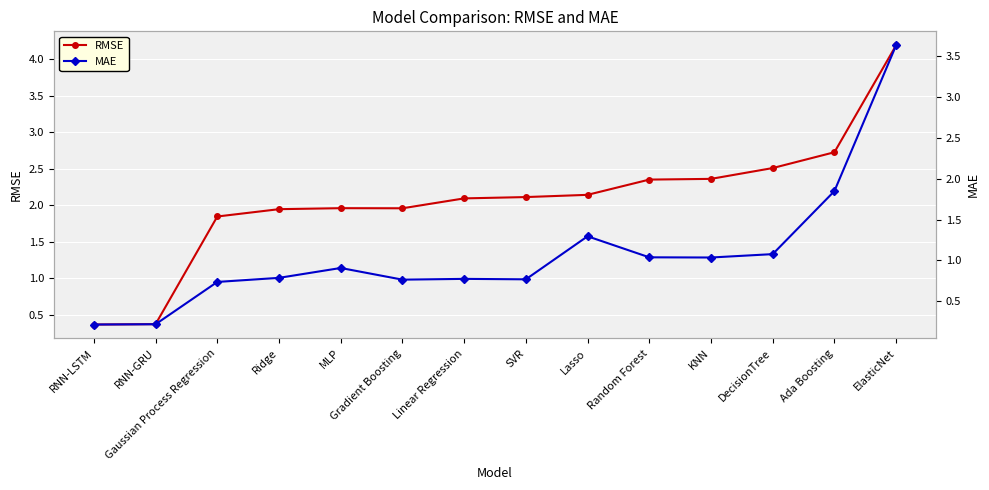

Which series has the largest total across all categories?

RMSE